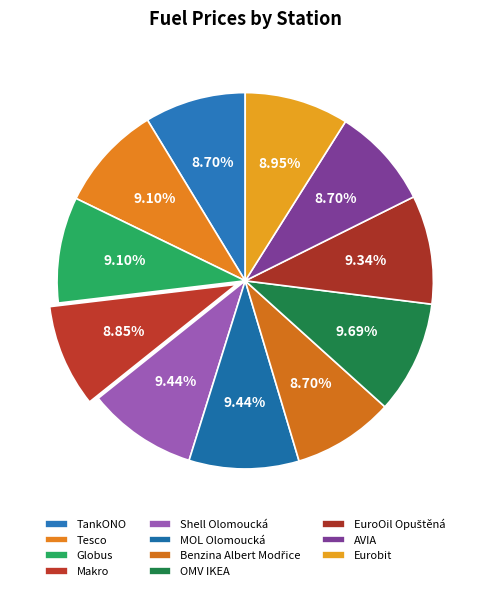

Is it true that Globus is 9% of the pie?

True